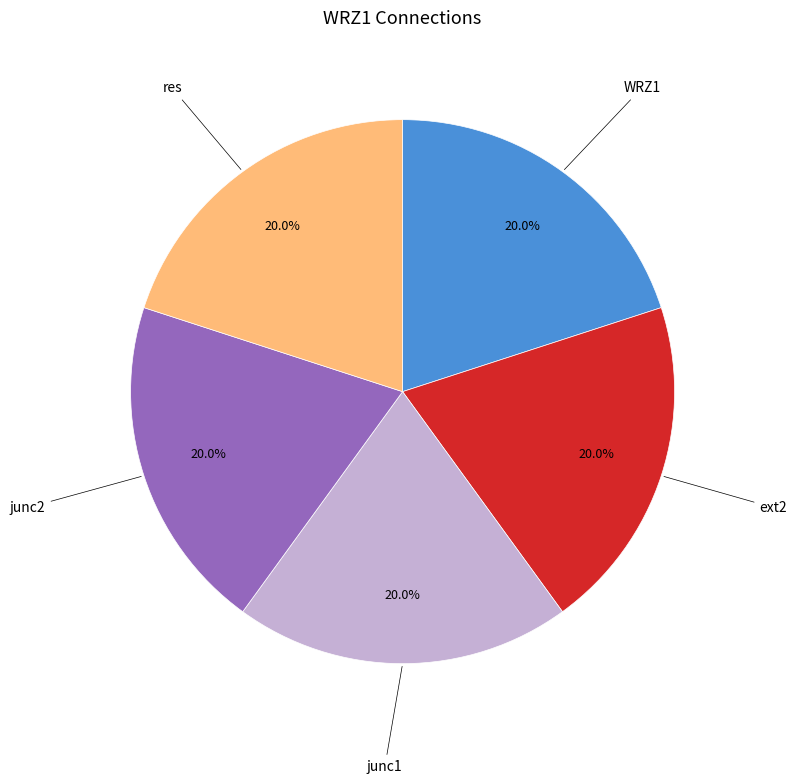

Is there any slice that represents more than half of the pie?

No